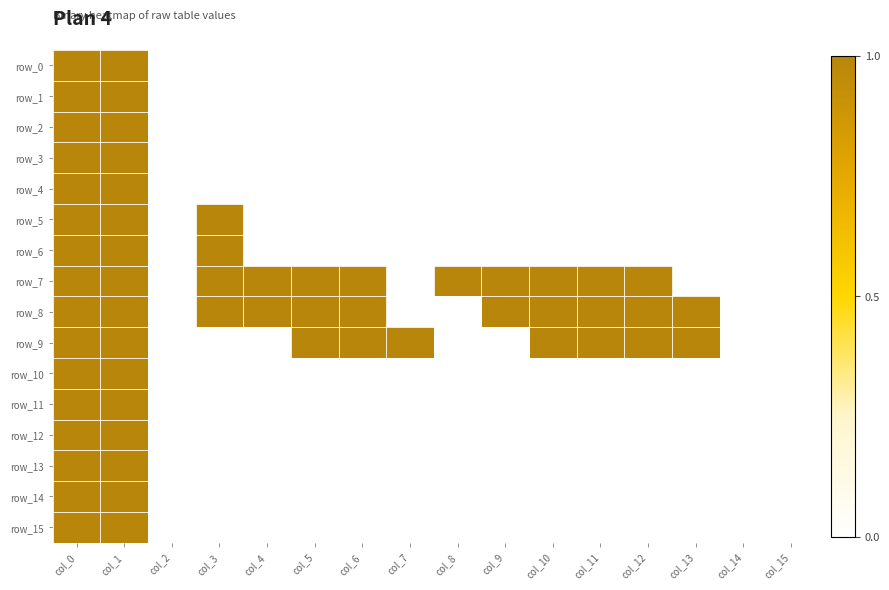

At which category is the sum across all series the highest?

col_0